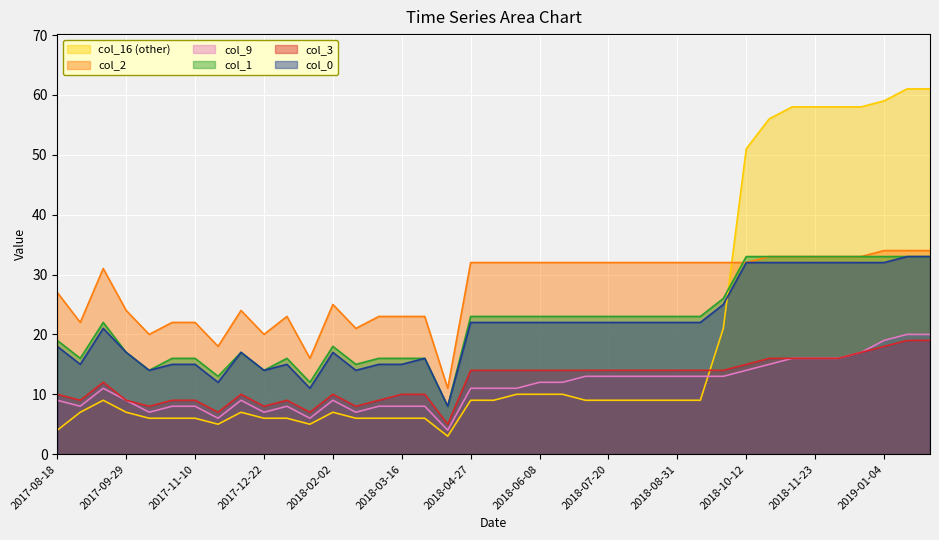

What is the average value of the col_9 series?

11